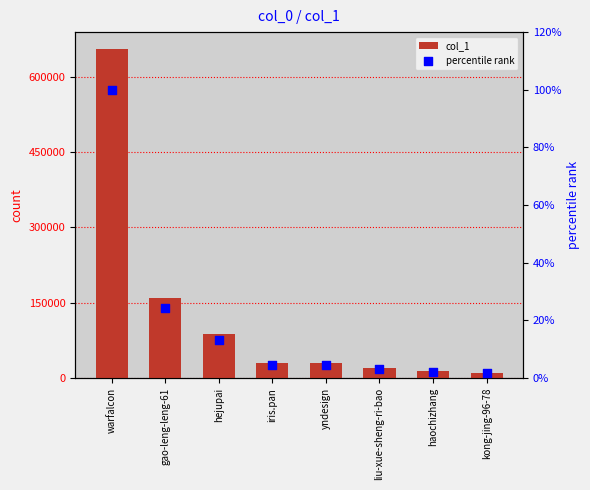

What is the total value across all series at yndesign?

30200.6